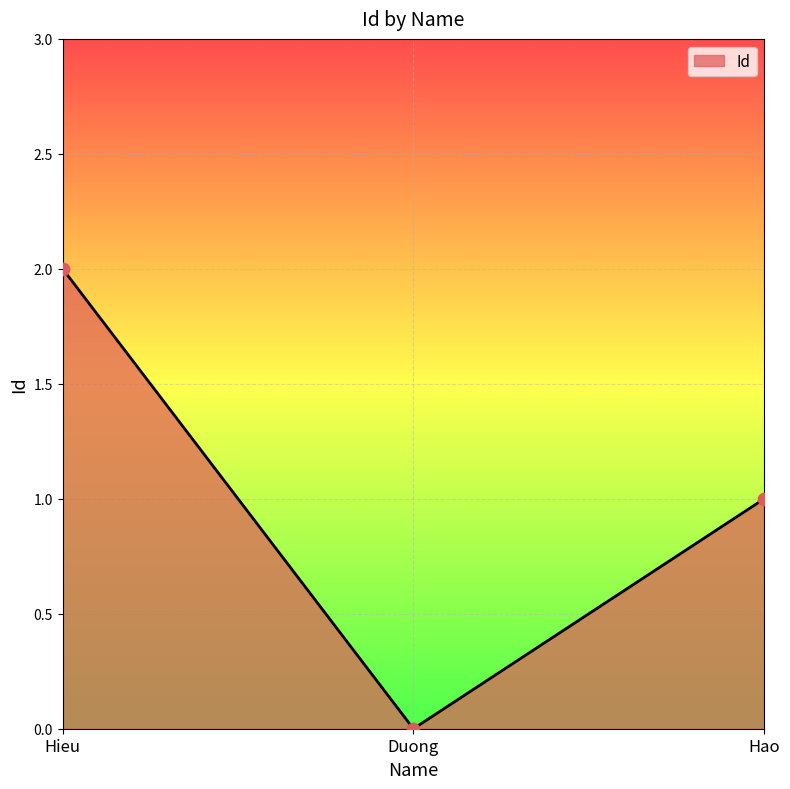

Between Duong and Hao, which is larger?

Hao